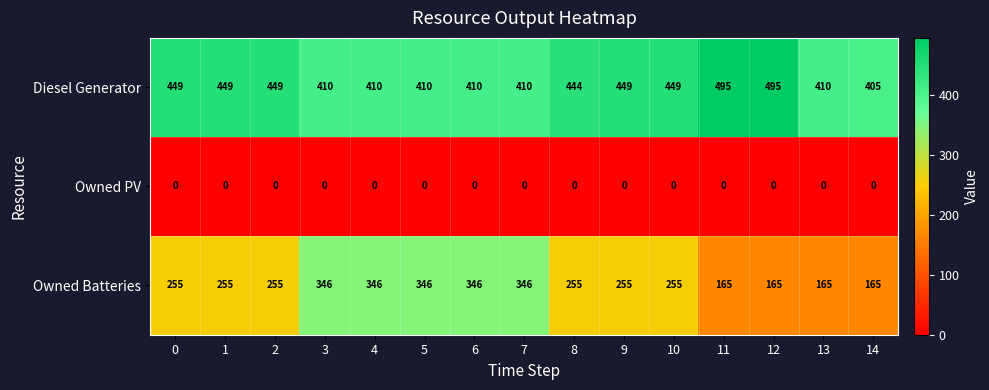

What is the minimum value for Diesel Generator?

405